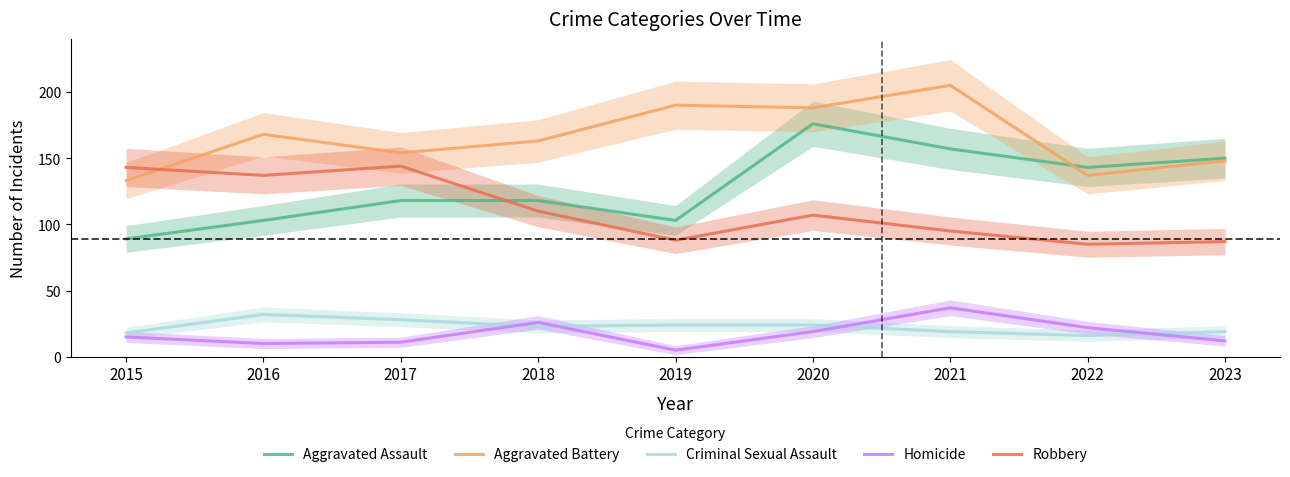

Where does the Aggravated Battery series first go above 163?

2016